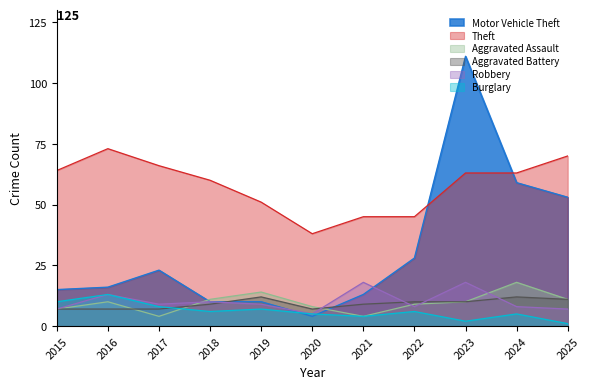

Reading right to left, transcribe all the data shown in this chart.

Motor Vehicle Theft: 2025=53	2024=59	2023=111	2022=28	2021=13	2020=4	2019=10	2018=10	2017=23	2016=16	2015=15
Theft: 2025=70	2024=63	2023=63	2022=45	2021=45	2020=38	2019=51	2018=60	2017=66	2016=73	2015=64
Aggravated Assault: 2025=11	2024=18	2023=10	2022=9	2021=4	2020=8	2019=14	2018=11	2017=4	2016=10	2015=7
Aggravated Battery: 2025=11	2024=12	2023=10	2022=10	2021=9	2020=7	2019=12	2018=9	2017=7	2016=7	2015=7
Robbery: 2025=7	2024=8	2023=18	2022=8	2021=18	2020=5	2019=9	2018=10	2017=9	2016=13	2015=7
Burglary: 2025=1	2024=5	2023=2	2022=6	2021=4	2020=5	2019=7	2018=6	2017=8	2016=13	2015=10